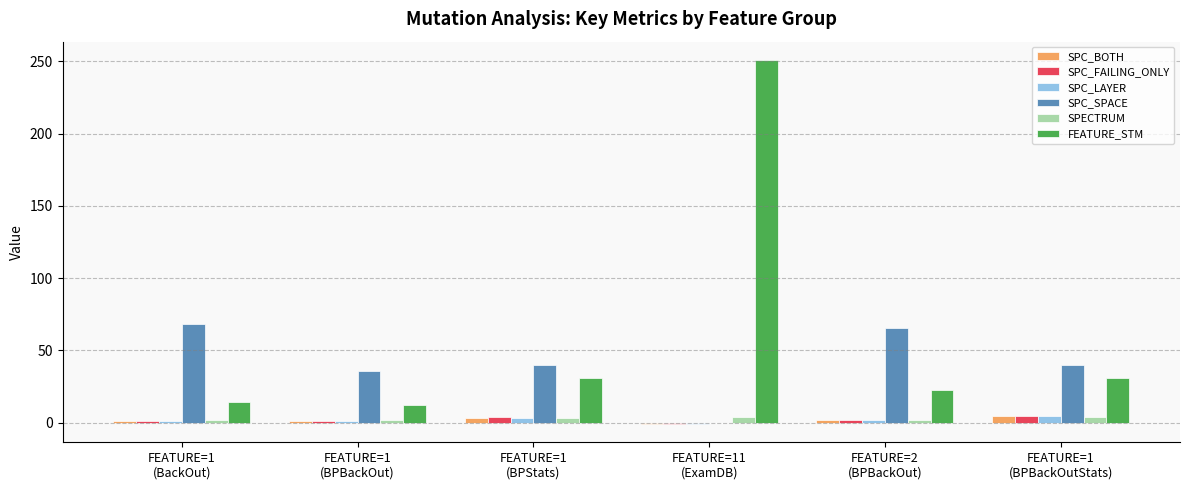

What is the sum of all FEATURE_STM values?

362.0